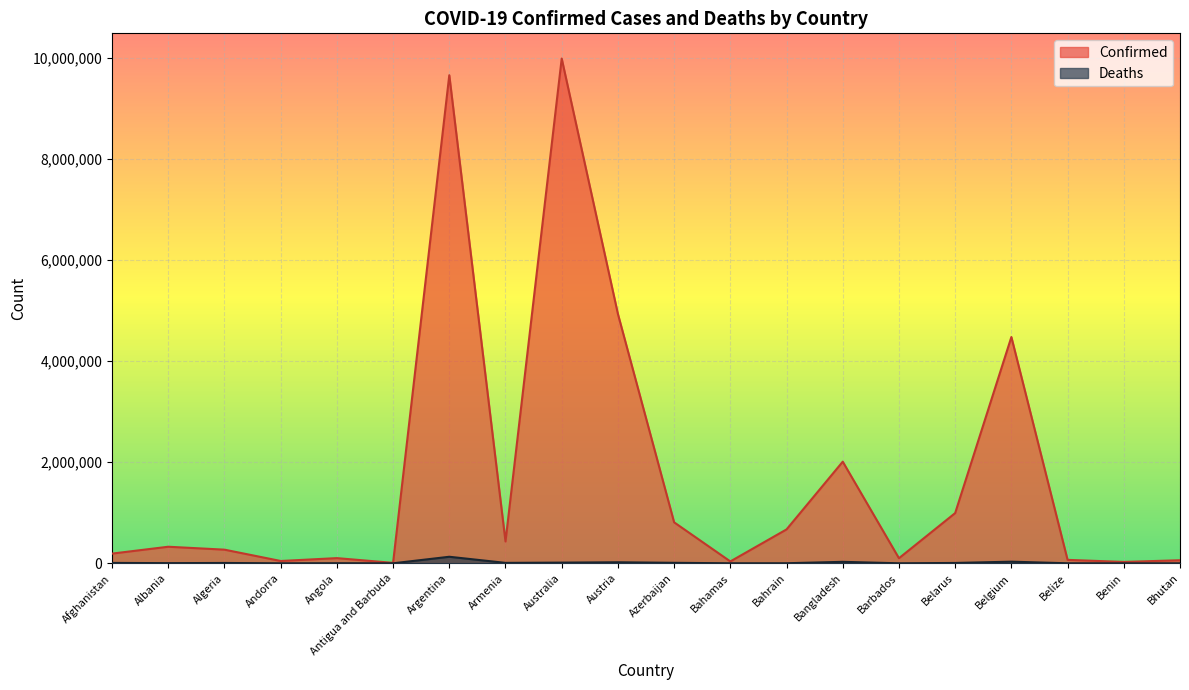

How many distinct data groups are displayed?

2